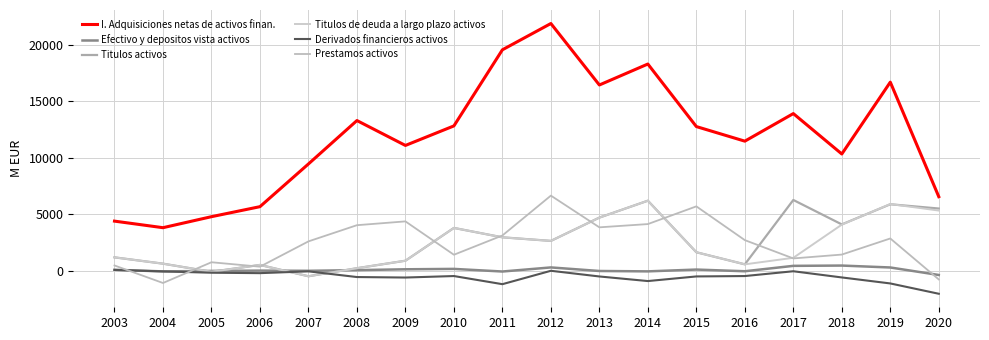

How many interior local peaks does the Titulos activos series have?

5